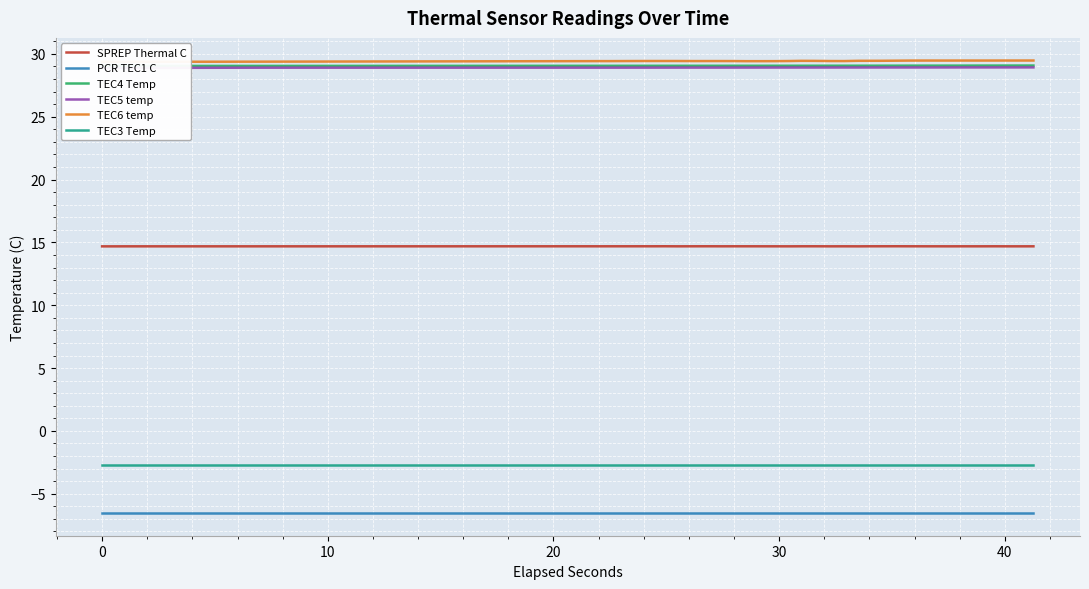

True or false: PCR TEC1 C and SPREP Thermal C intersect in this chart.

False